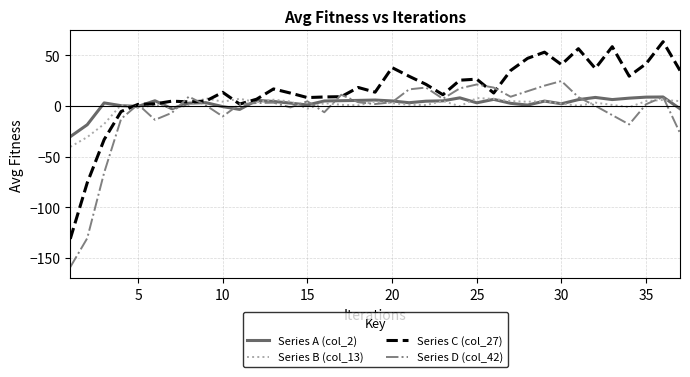

Which series has the widest spread of values?

Series C (col_27)